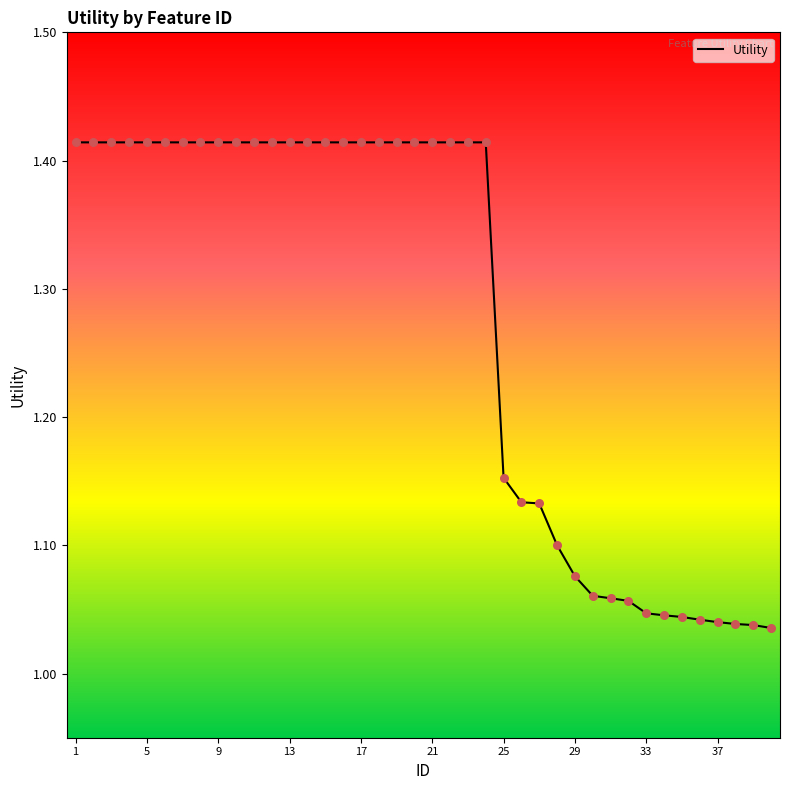

What is the difference between the maximum and minimum values?

0.4